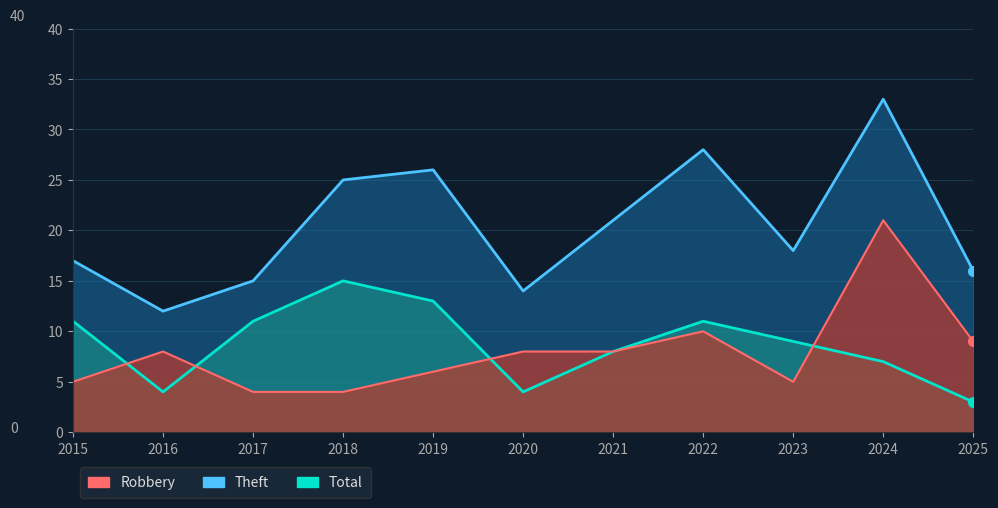

What is the value of the Theft point at the 11th from the left?

3